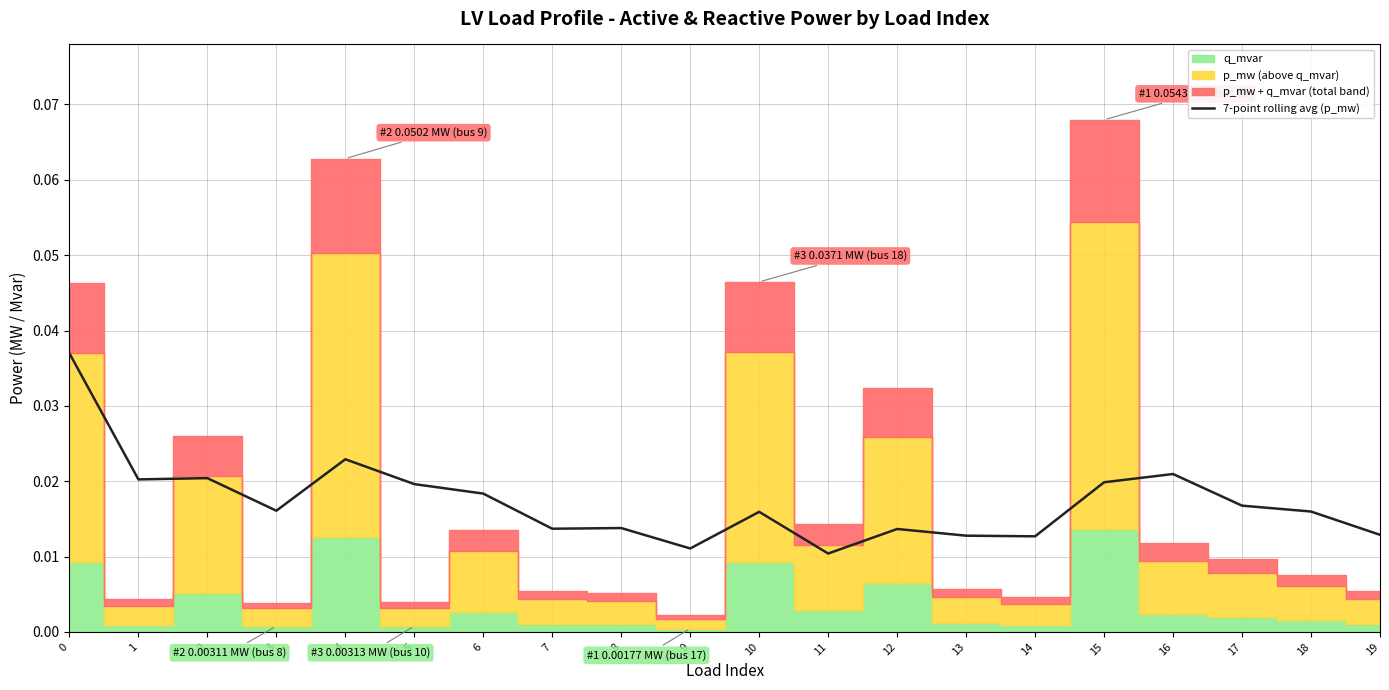

Where is the data nearest to the value 0?

11